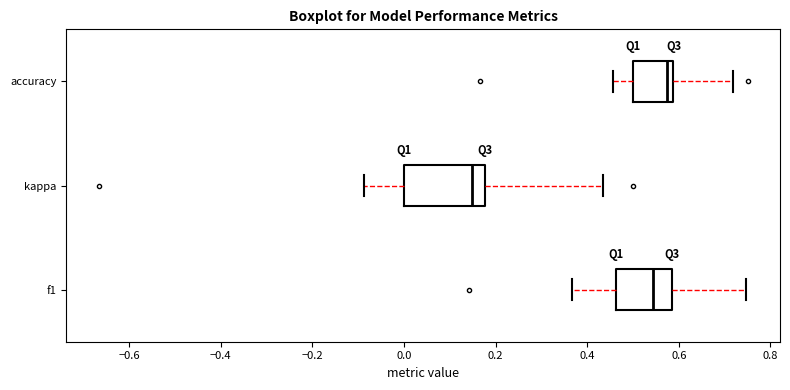

Reading bottom to top, read every box against the x-axis: the position of its median line, the range the box covers, and the ends of its whiskers. The values are not printed on the chart, so give them approximately, as read against the axis.

f1: median 0.54, box 0.46 to 0.58, whiskers 0.36 to 0.74
kappa: median 0.14, box 0.00 to 0.18, whiskers -0.08 to 0.44
accuracy: median 0.58 (just left of the box's right edge), box 0.50 to 0.58, whiskers 0.46 to 0.72